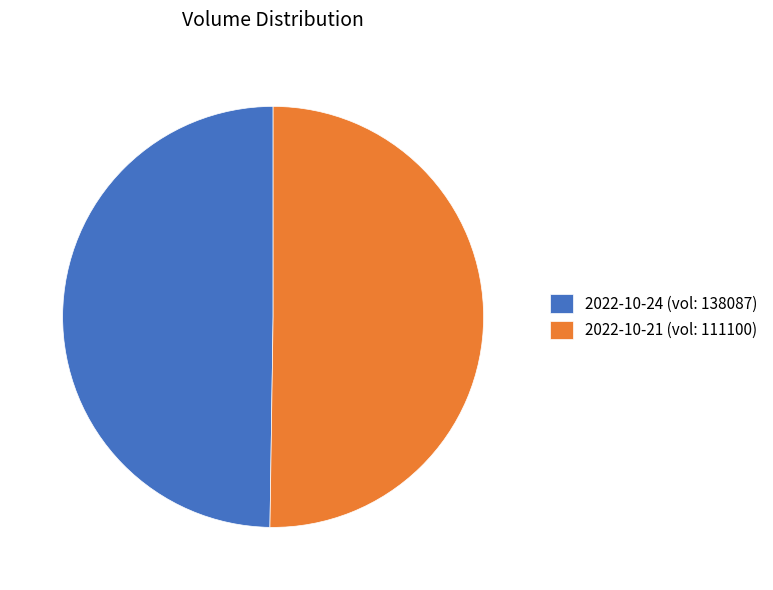

Do 2022-10-21 (vol: 111100) and 2022-10-24 (vol: 138087) together represent more than half of the pie?

Yes